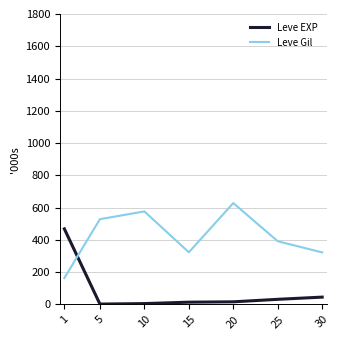

Between 5 and 20, which series saw the biggest shift?

Leve Gil